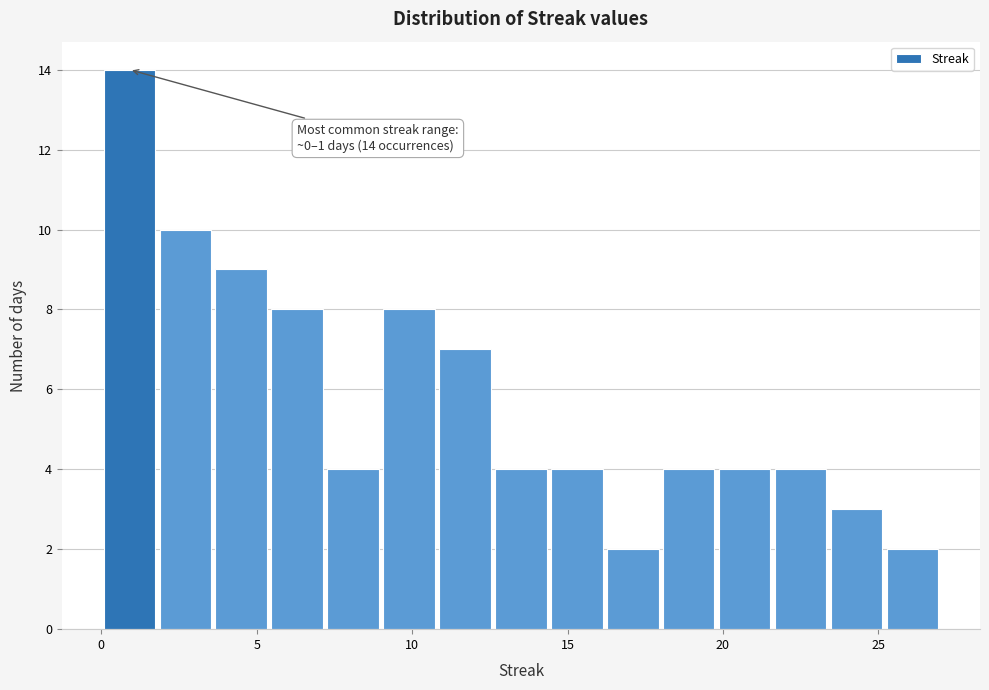

Around what value on the x-axis is the tallest bar? Give the approximate position of its centre, as read against the axis.

1.0